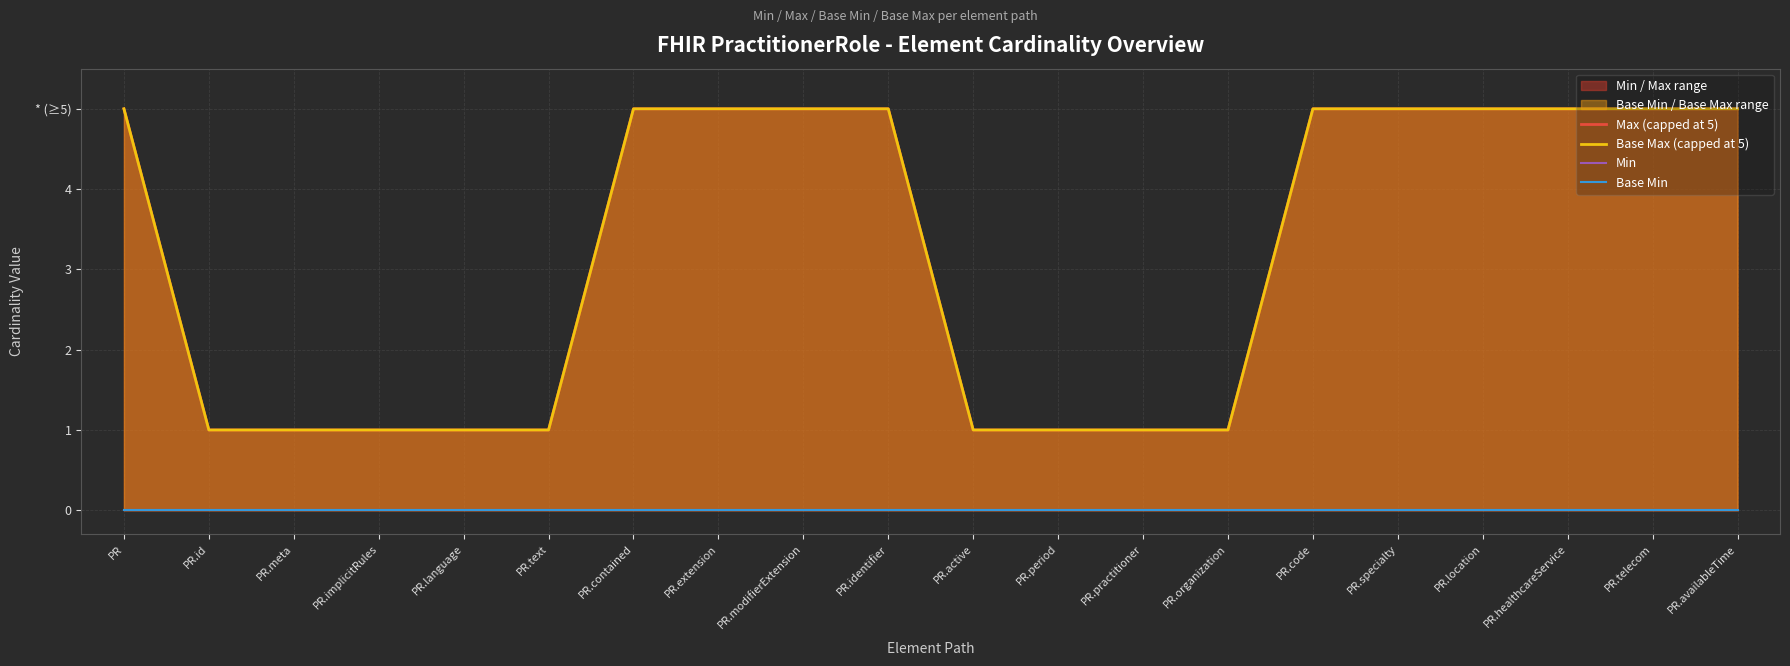

Does the chart display data point markers on the line(s)?

No